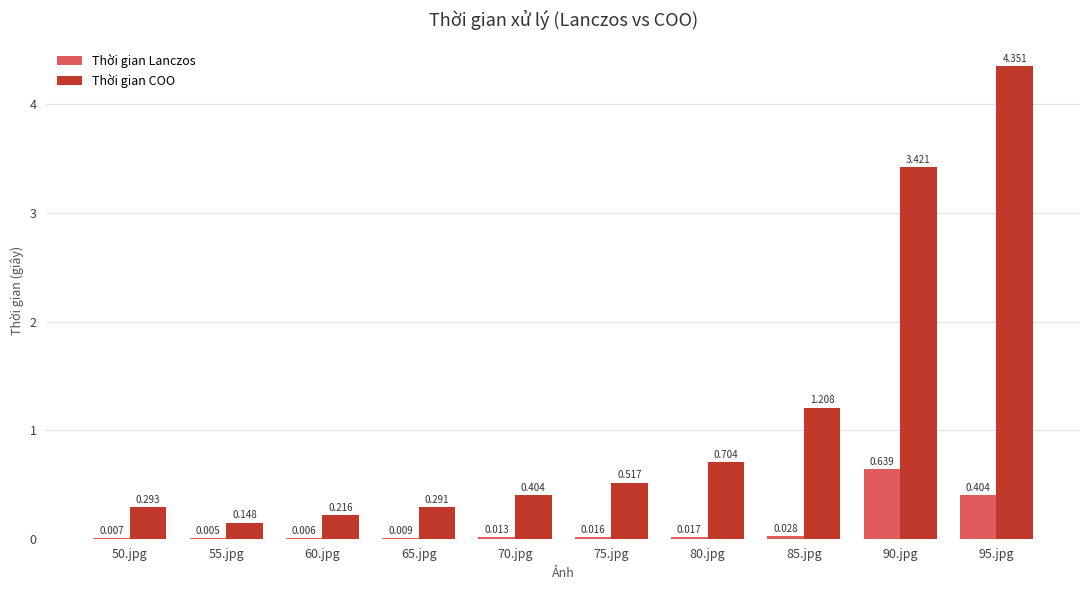

Is the value of Thời gian COO at 75.jpg greater than the value of Thời gian Lanczos at 75.jpg?

Yes